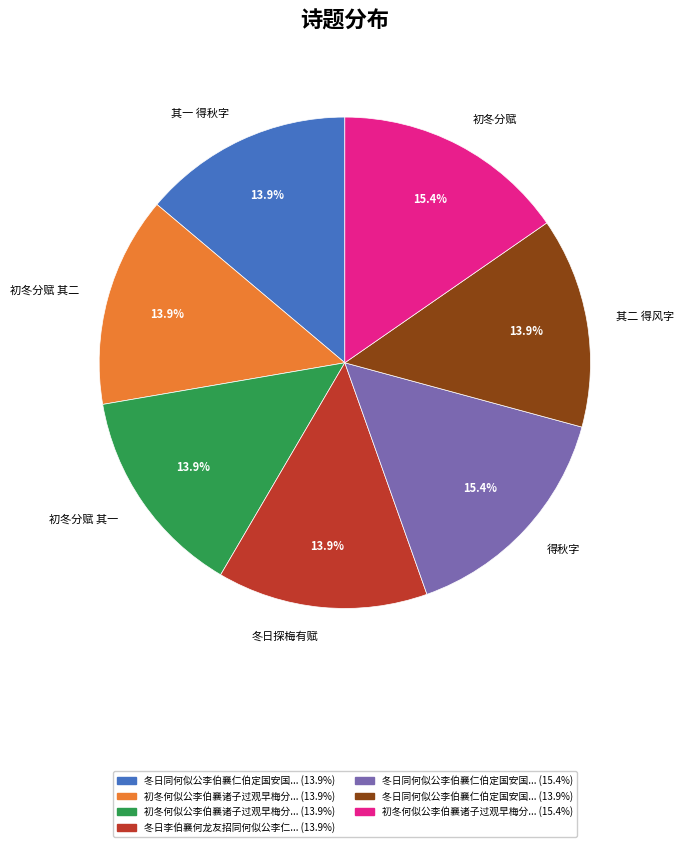

Is there any slice that represents more than half of the pie?

No